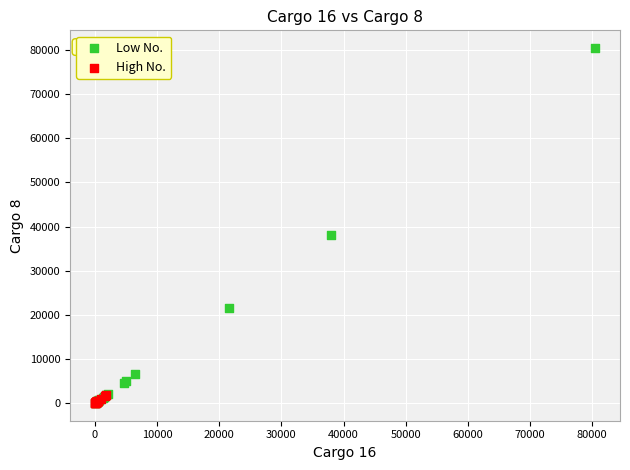

What are all the series names shown in the legend?

Low No., High No.